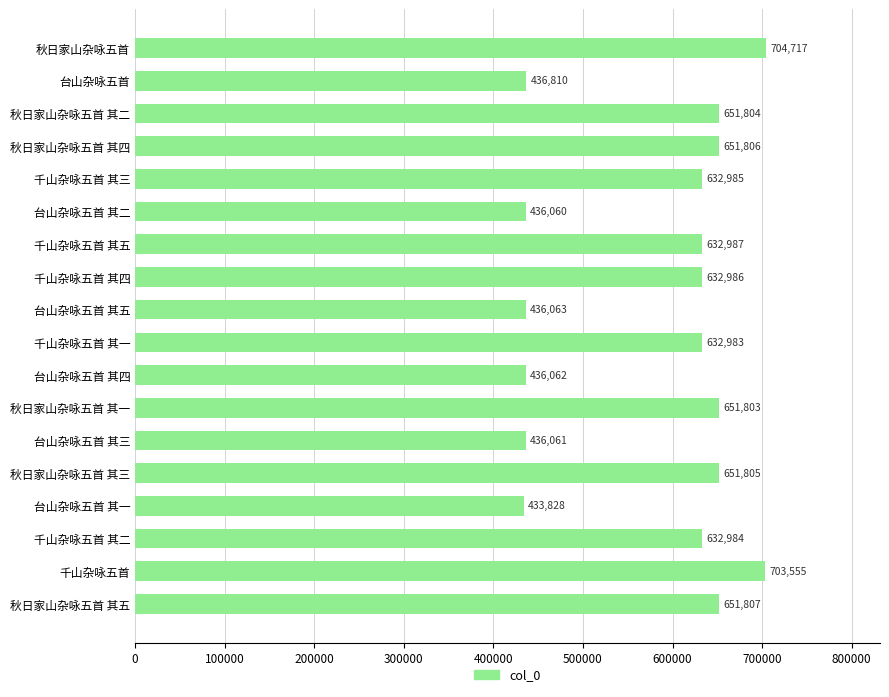

At which label is the value closest to 569272?

千山杂咏五首 其一